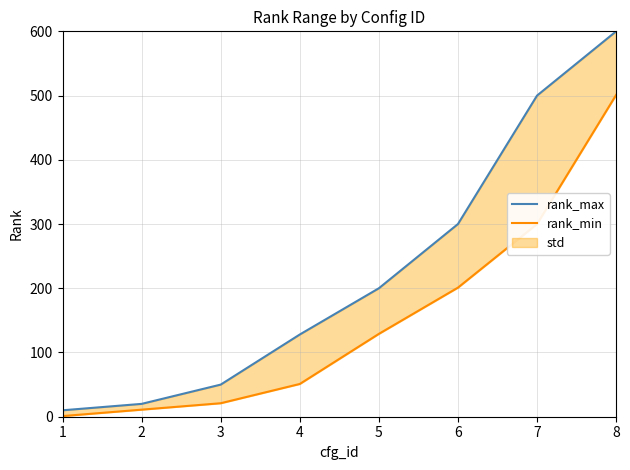

What is the spread (max minus min) of values at 4?

77